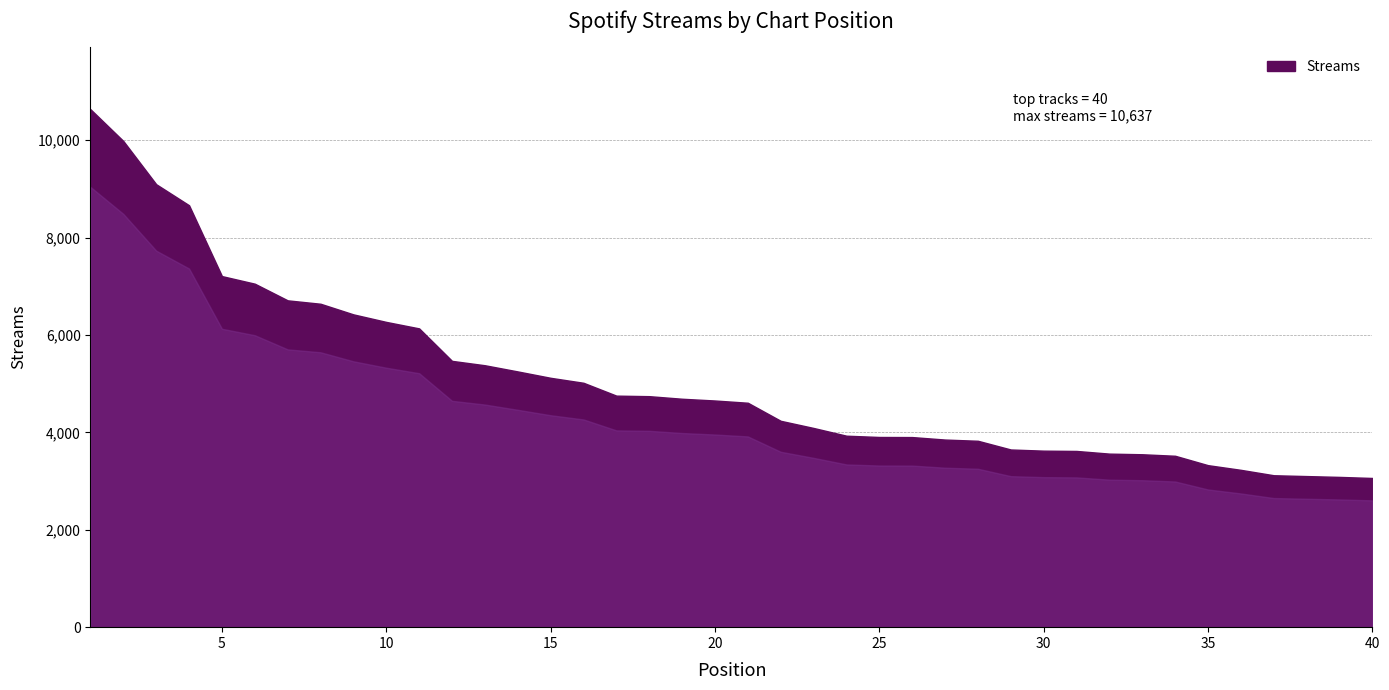

Which has a higher value, 19 or 7?

7